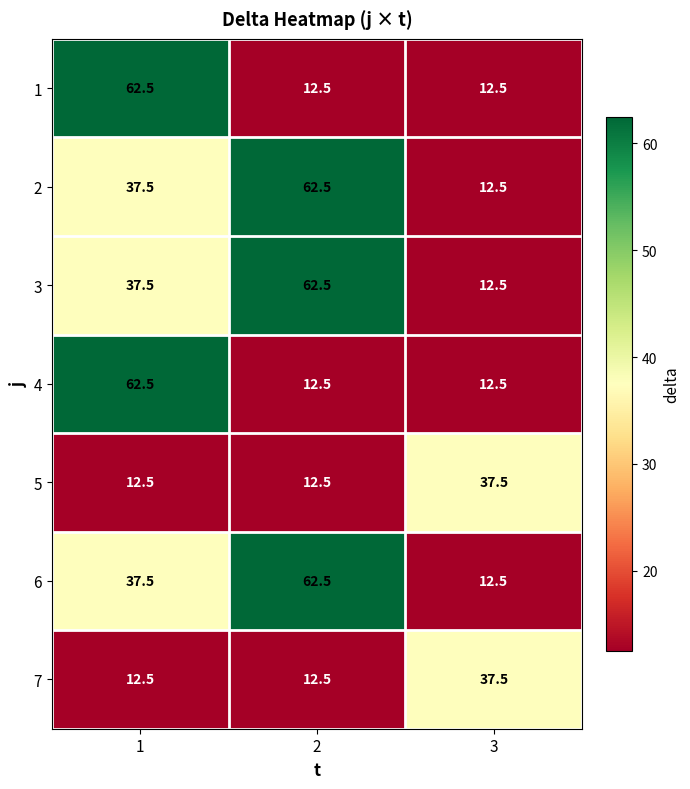

The value of 6 at 1 is 37.5. True or false?

True